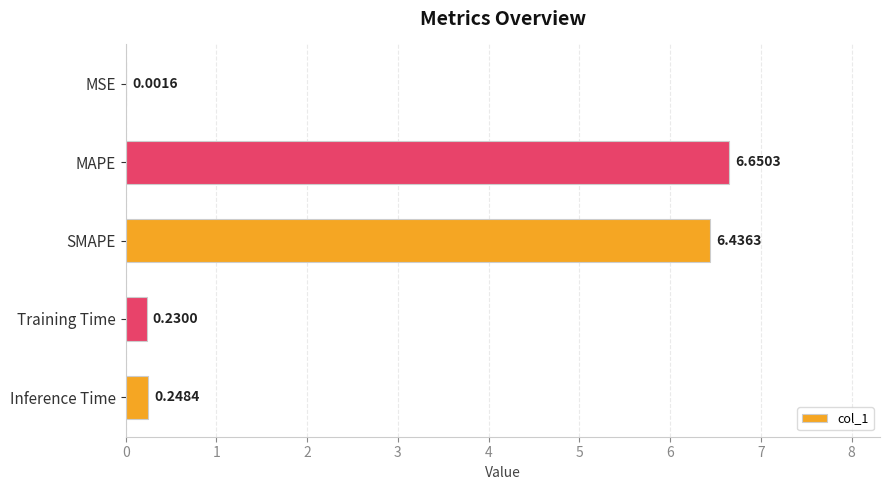

How many categories are shown in the chart?

5